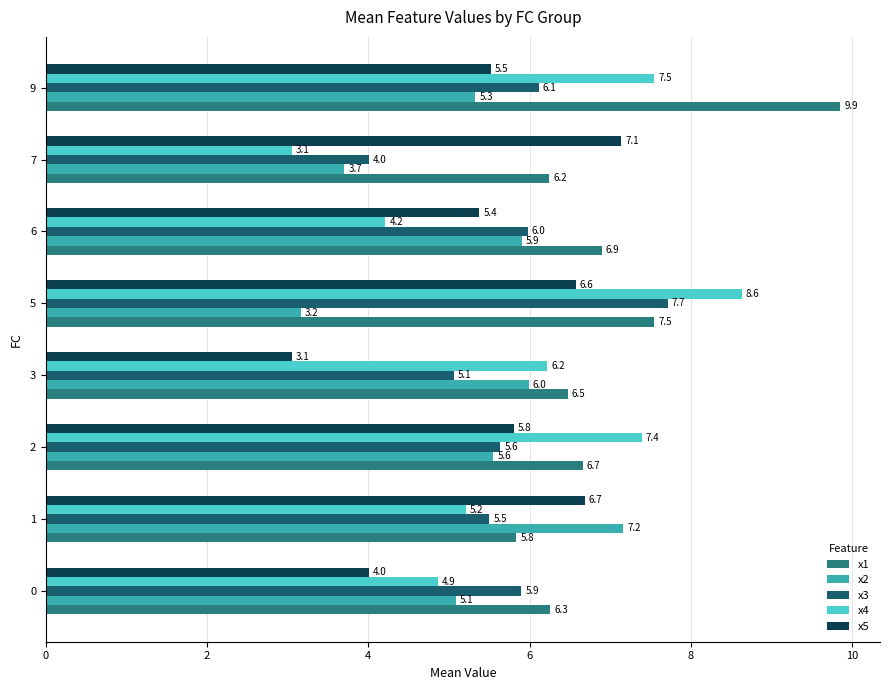

How many values in the x3 series are below 5?

1